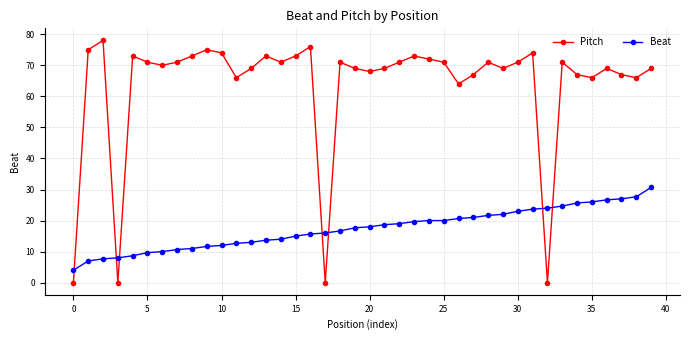

Rank the series by their maximum value, from highest to lowest.

Pitch, Beat